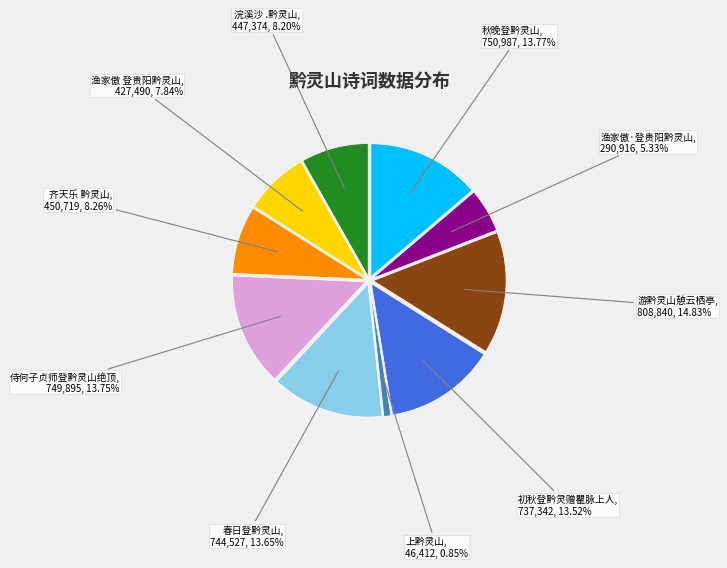

Is the sum of 渔家傲 登贵阳黔灵山 and 秋晚登黔灵山 greater than half?

No